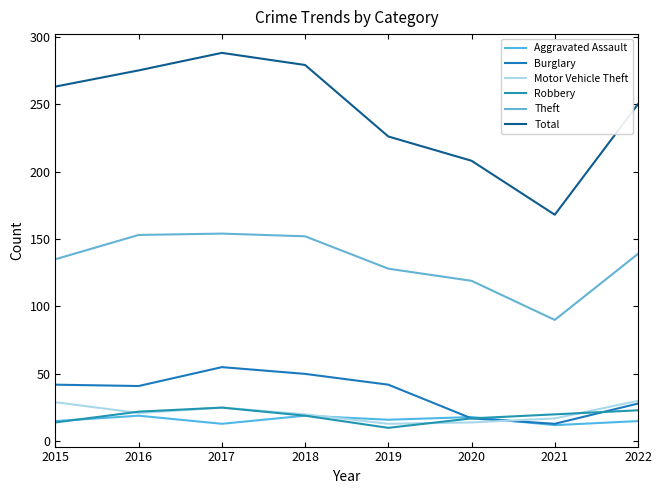

List the labels in order of Burglary value, smallest first.

2021, 2020, 2022, 2016, 2015, 2019, 2018, 2017